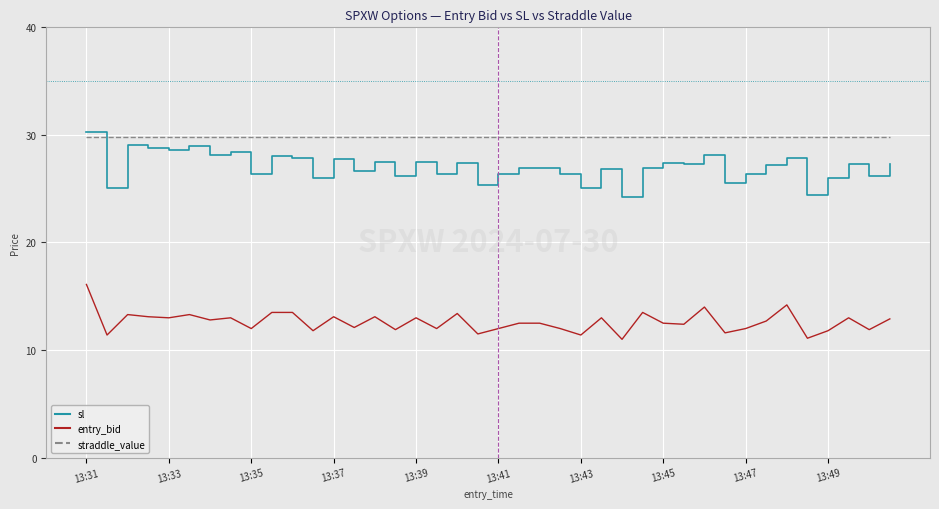

List the series in order of their overall mean, highest first.

straddle_value, sl, entry_bid